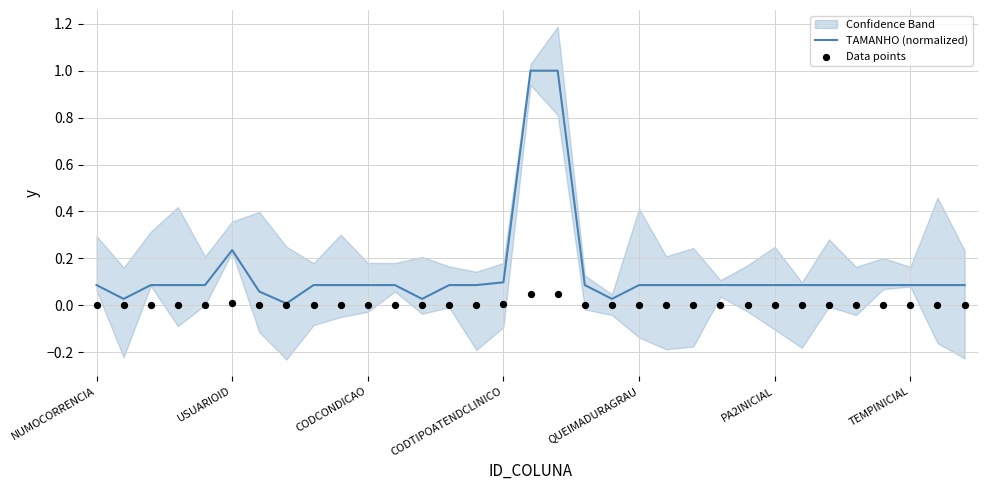

What is the maximum value for TAMANHO (normalized)?

1.0